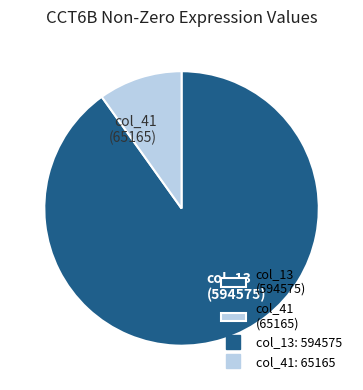

True or false: col_41 (65165) accounts for 10% of the total.

True